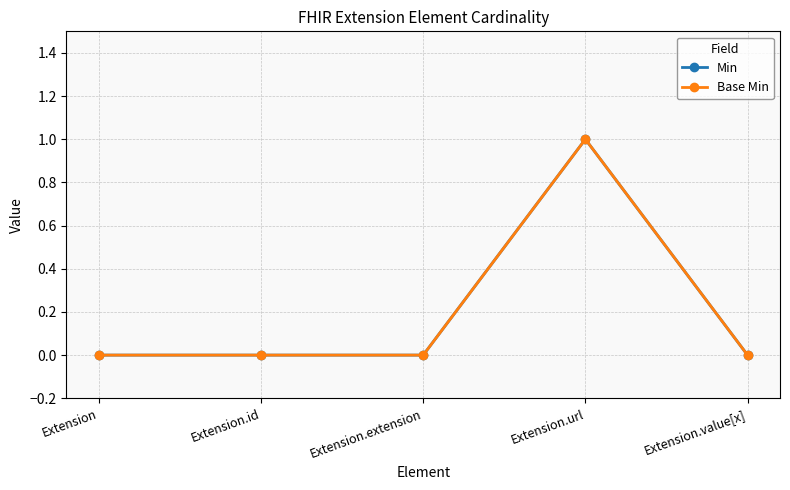

Is it true that Min equals 0 at Extension?

True